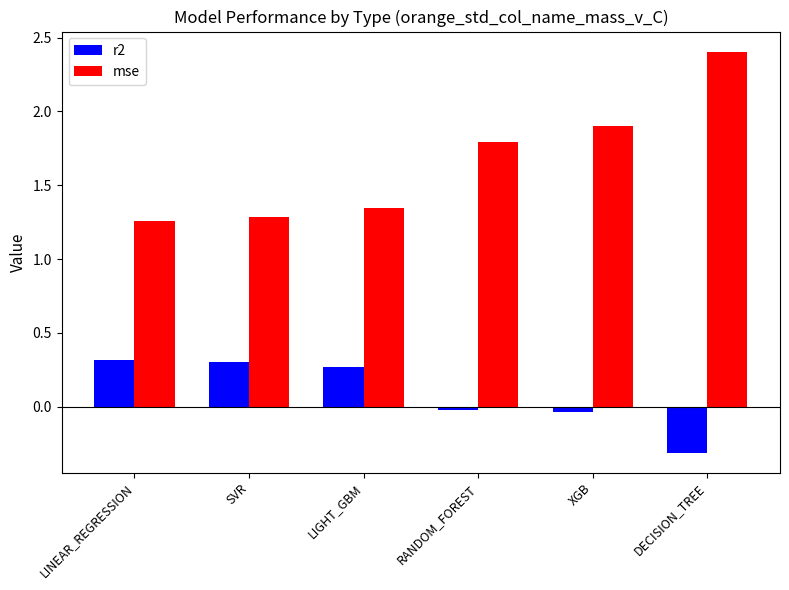

At which label does r2 first exceed 0?

LINEAR_REGRESSION